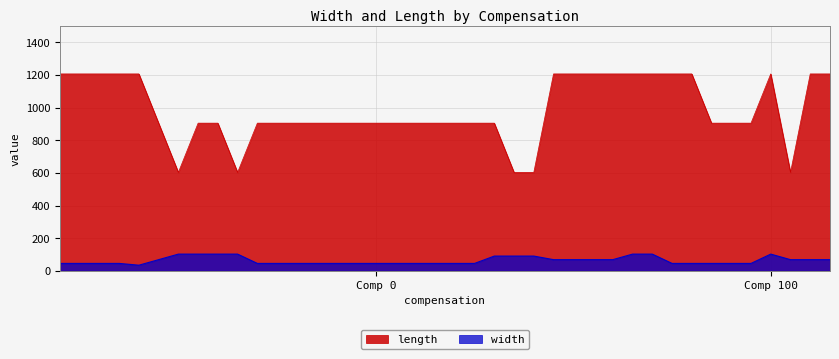

What is the total value across all series at 0?

1252